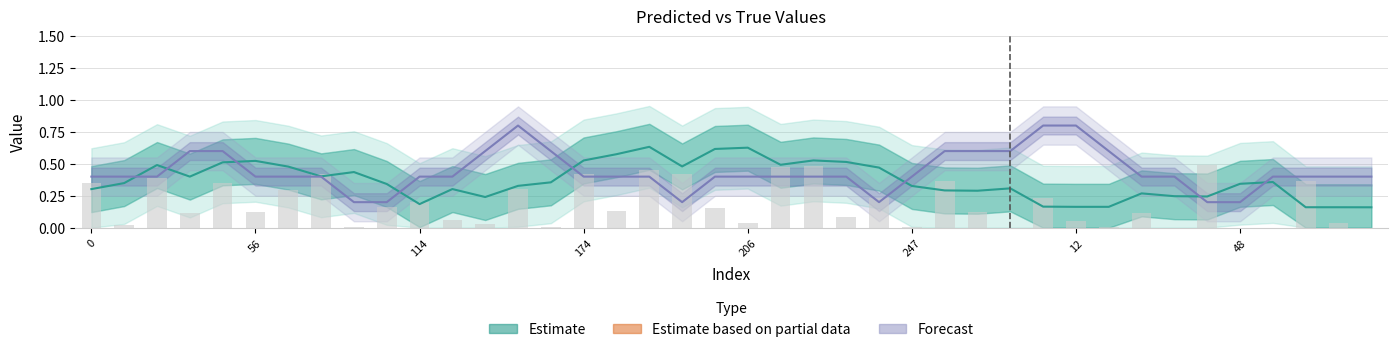

Are the bars horizontal?

No